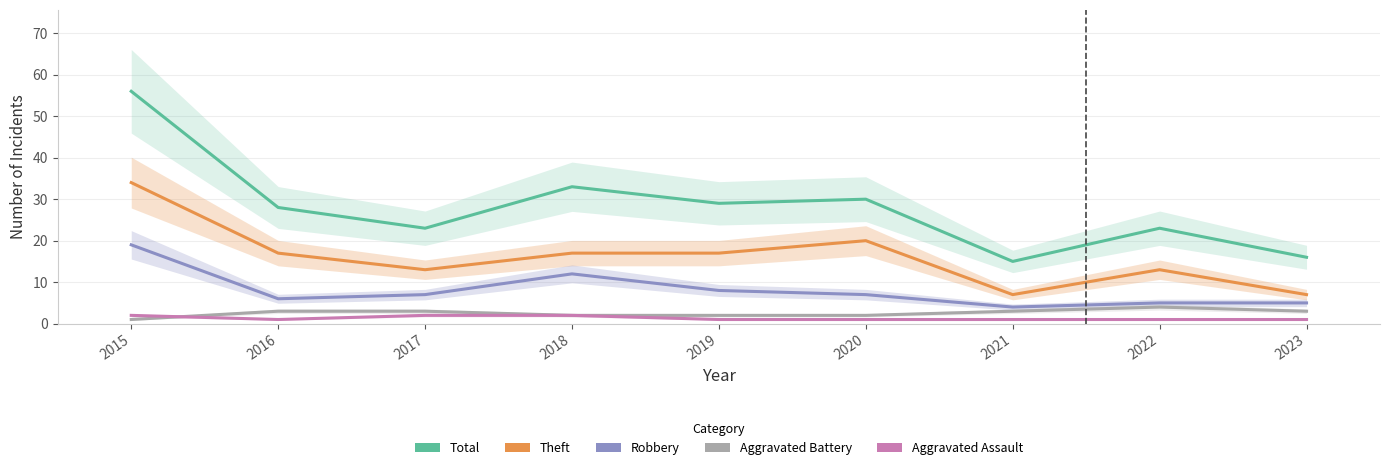

True or false: Aggravated Assault and Aggravated Battery cross at least once.

True